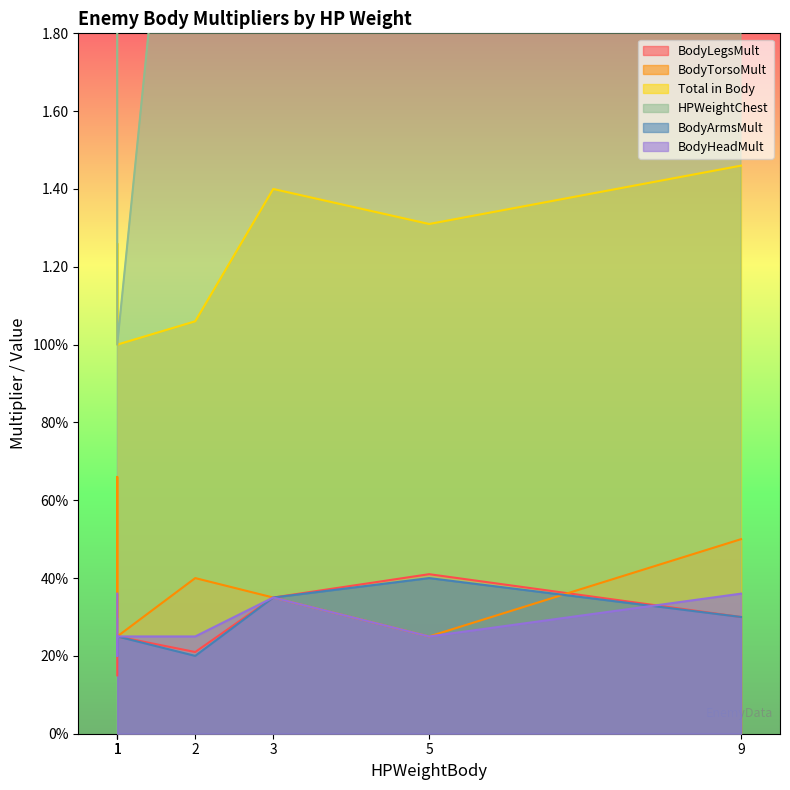

True or false: BodyLegsMult has more than 1 interior local peaks.

True